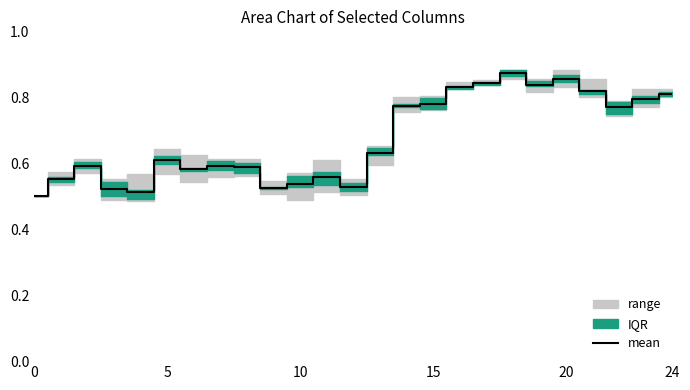

How many points are lower than both their immediate neighbors (excluding endpoints)?

6